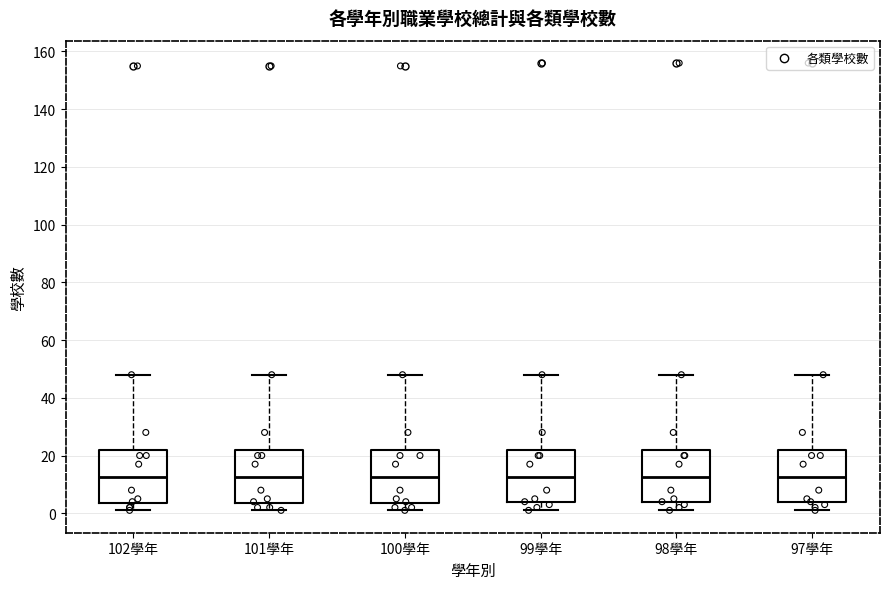

Reading left to right, read every box against the y-axis: the position of its median line, the range the box covers, and the ends of its whiskers. The values are not printed on the chart, so give them approximately, as read against the axis.

102學年: median 12, box 4 to 22, whiskers 2 to 48
101學年: median 12, box 4 to 22, whiskers 2 to 48
100學年: median 12, box 4 to 22, whiskers 2 to 48
99學年: median 12, box 4 to 22, whiskers 2 to 48
98學年: median 12, box 4 to 22, whiskers 2 to 48
97學年: median 12, box 4 to 22, whiskers 2 to 48